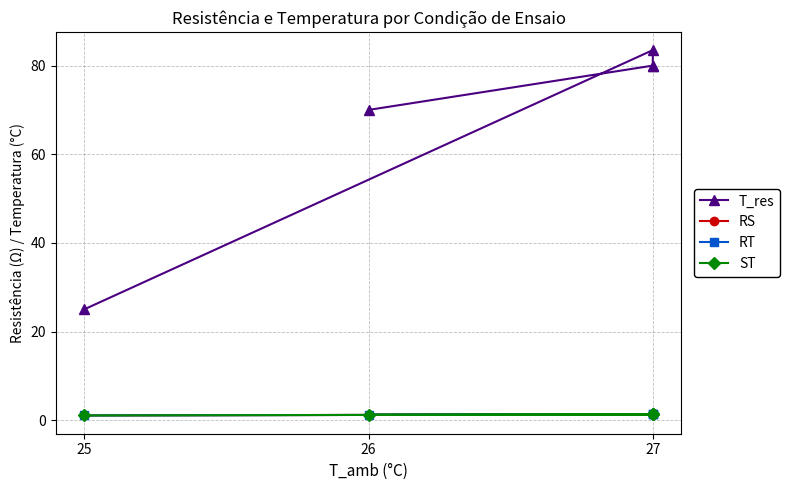

Which series has the largest total across all categories?

T_res